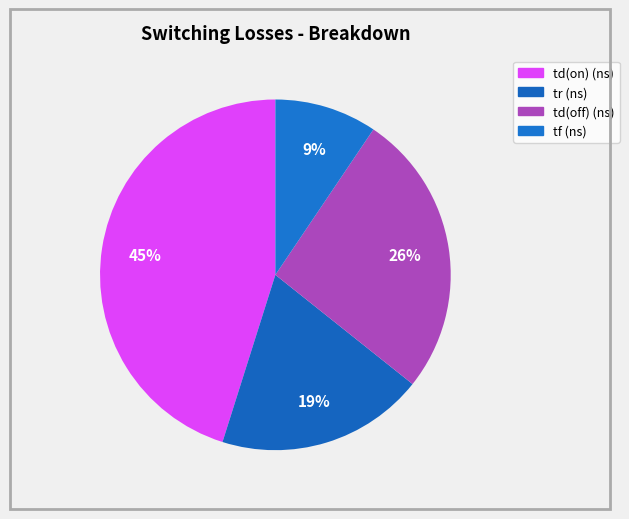

How many segments does this pie chart have?

4